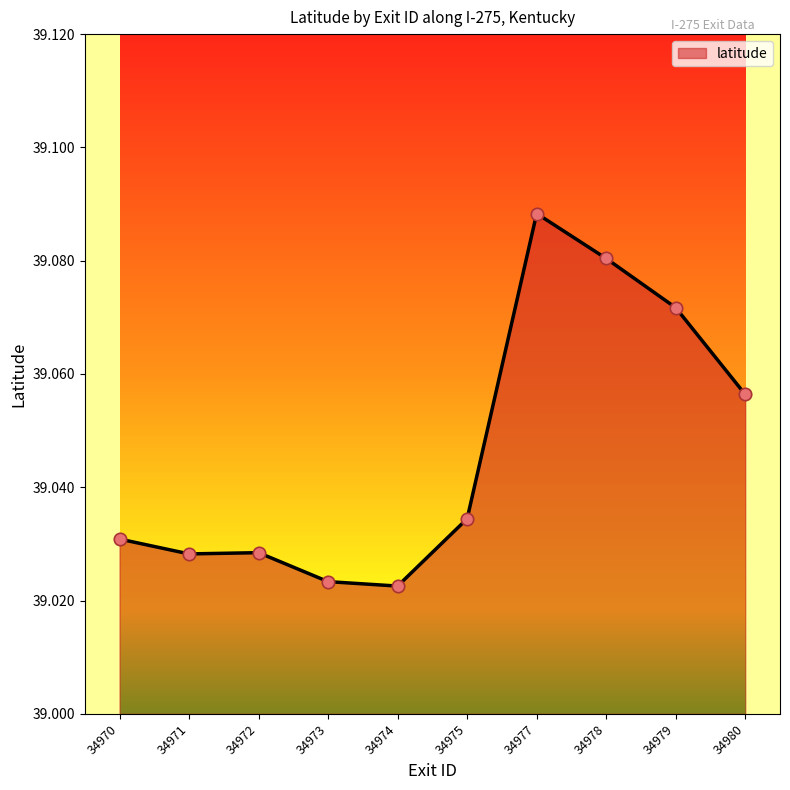

Which has a higher value, 34971 or 34978?

34978